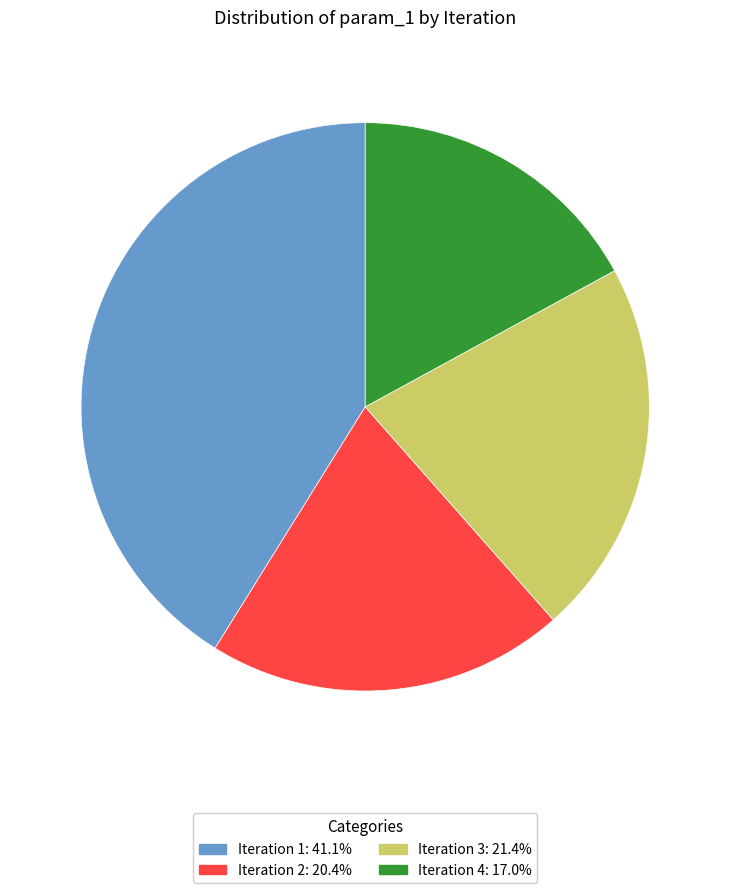

Which category has the biggest portion of the pie?

Iteration 1